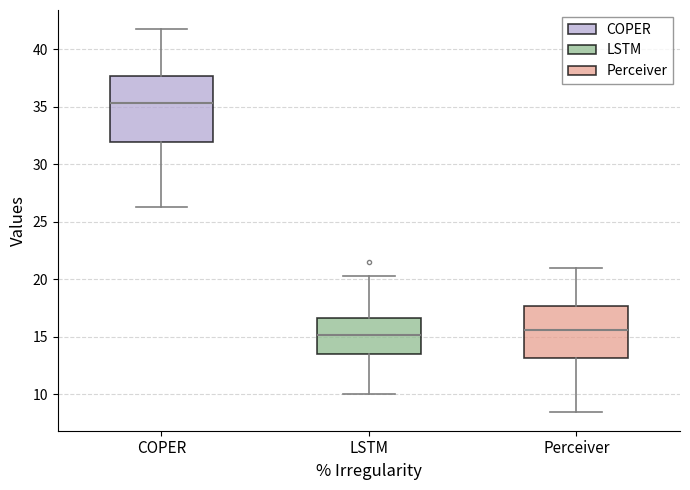

Which box is the tallest, from its lower edge to its upper edge?

COPER